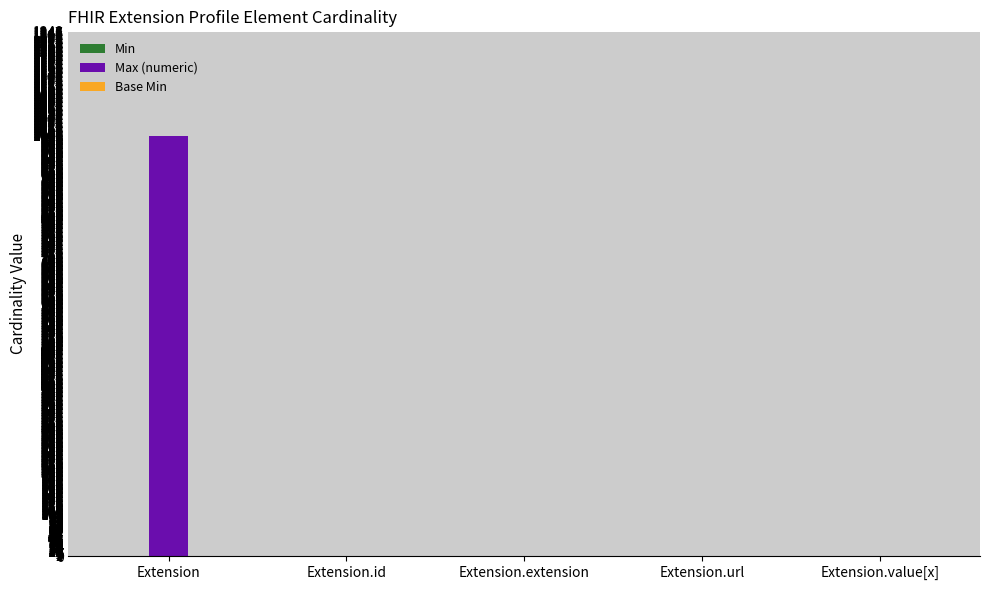

Which series has the largest total across all categories?

Max (numeric)